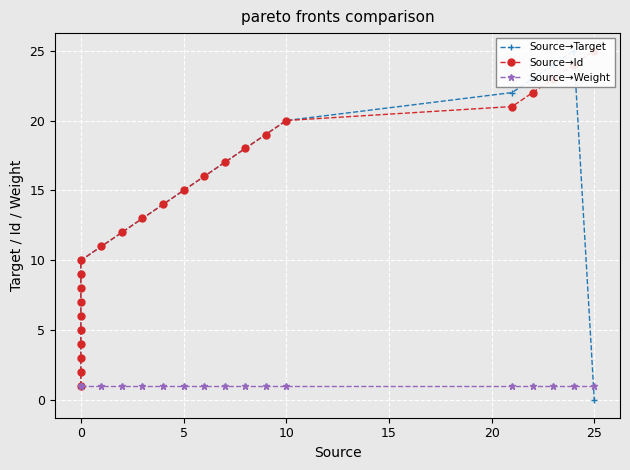

Which series has the largest range (max minus min)?

Source→Target